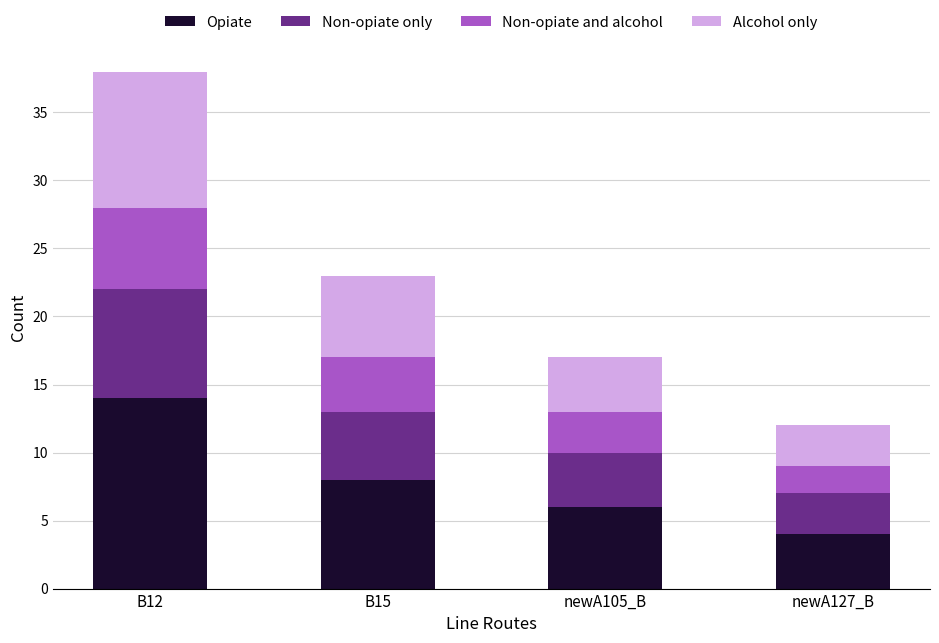

The value of Opiate at newA105_B is 10. True or false?

False